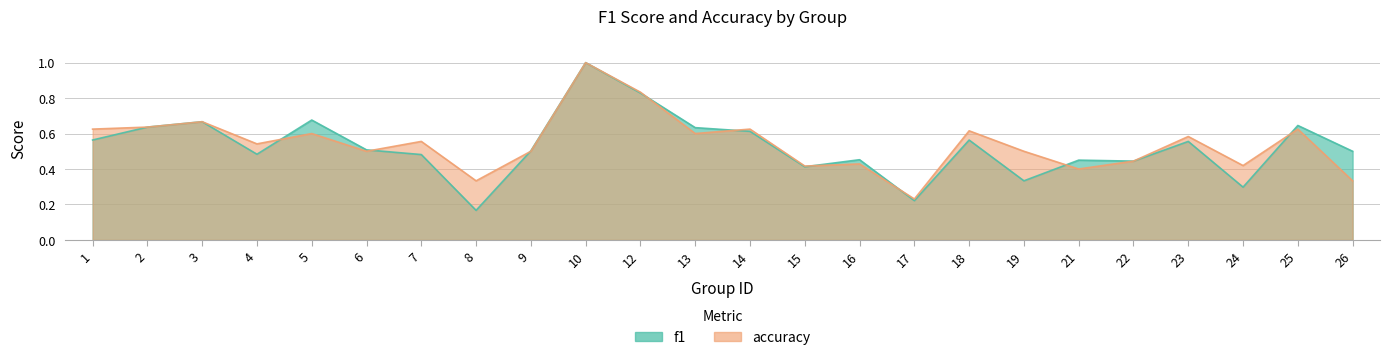

What is the value of the f1 point at the 10th from the left?

1.0